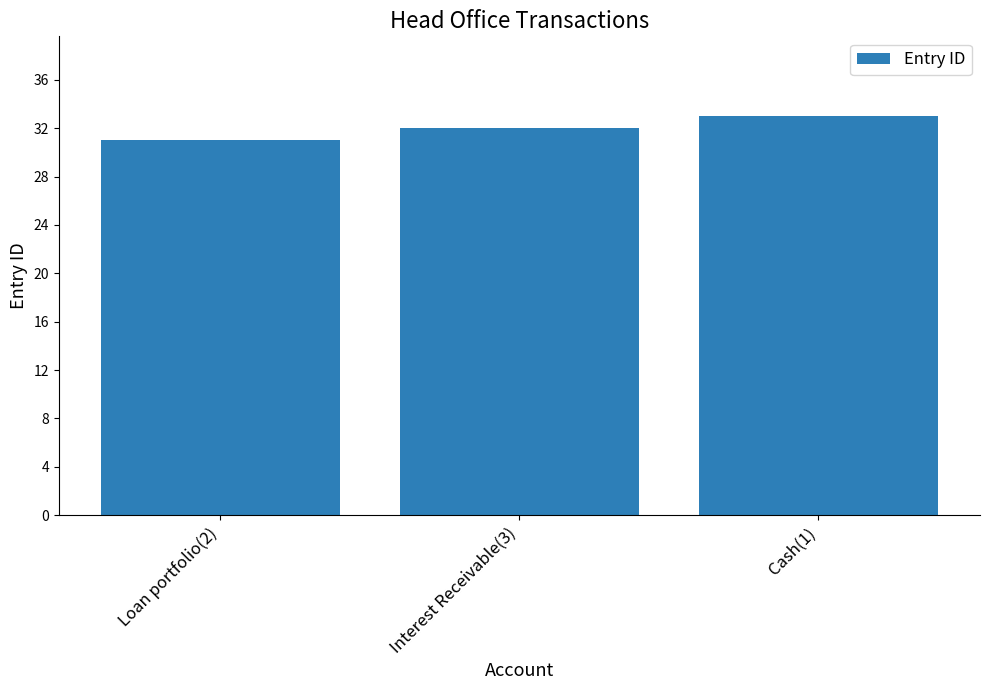

How many categories are shown in the chart?

3